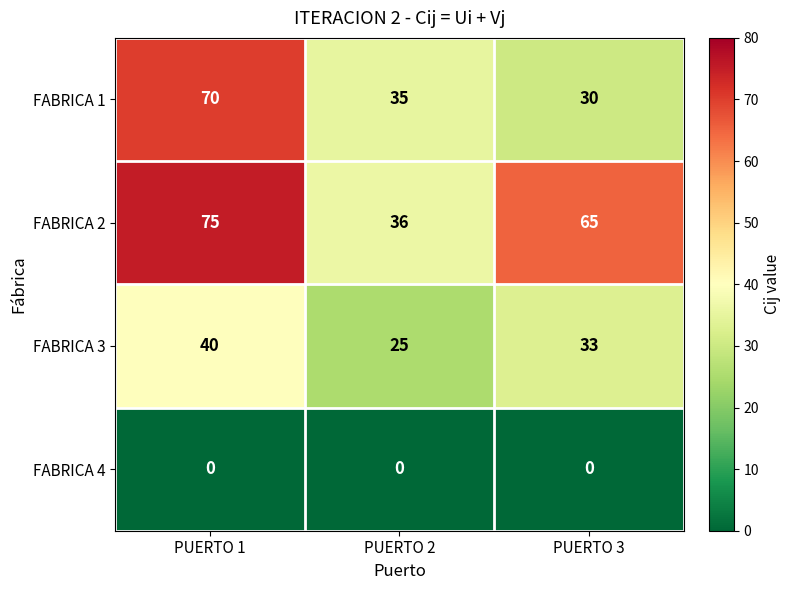

Reading left to right, what are all the values shown in this chart?

FABRICA 1: 70	35	30
FABRICA 2: 75	36	65
FABRICA 3: 40	25	33
FABRICA 4: 0	0	0